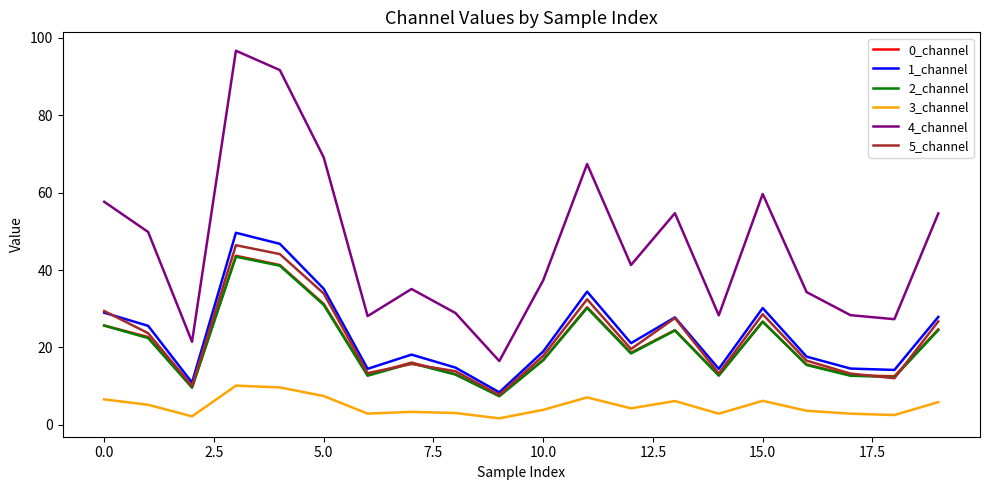

What is the maximum value for 1_channel?

49.6